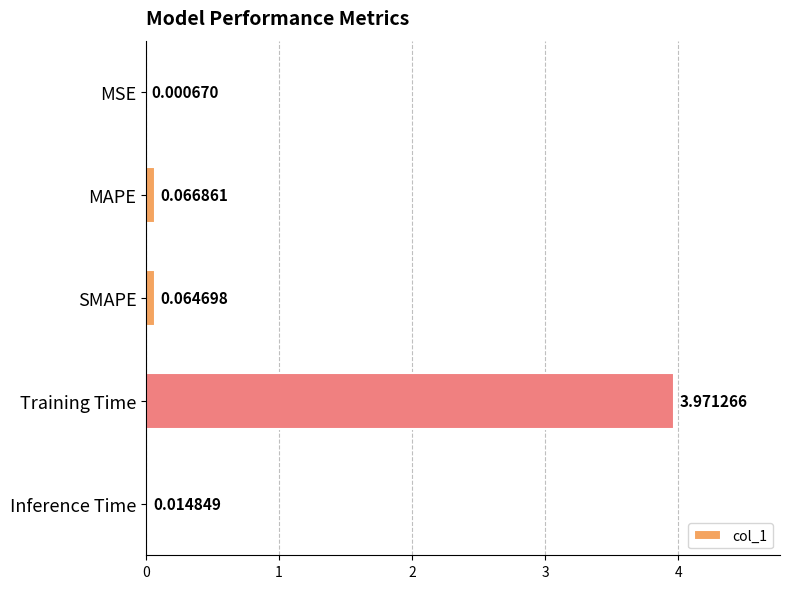

Which category has the highest value across all series?

Training Time